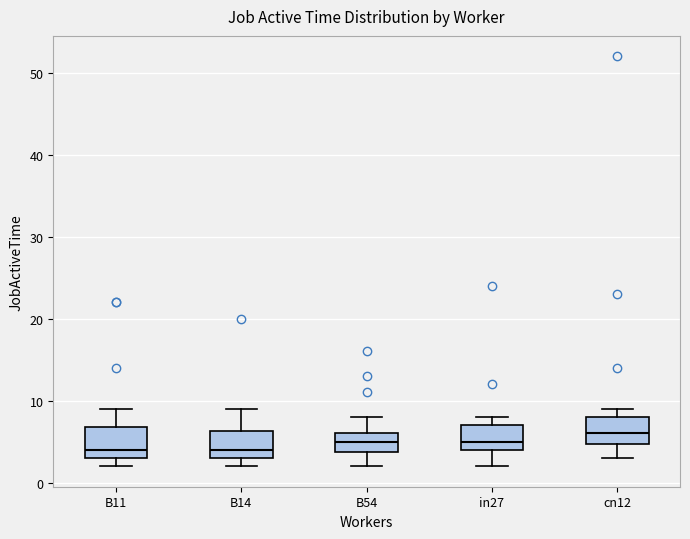

Where does the lower whisker of the box for cn12 end on the y-axis? The values are not printed on the chart, so give them approximately, as read against the axis.

3